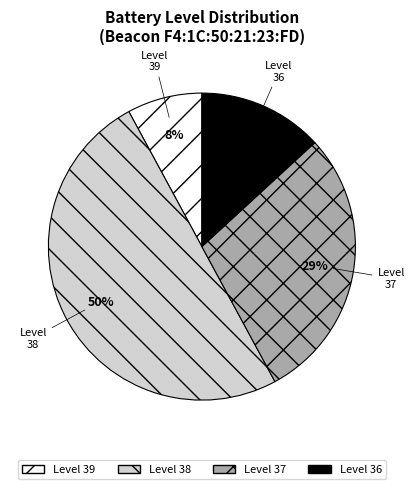

What is the majority slice?

38